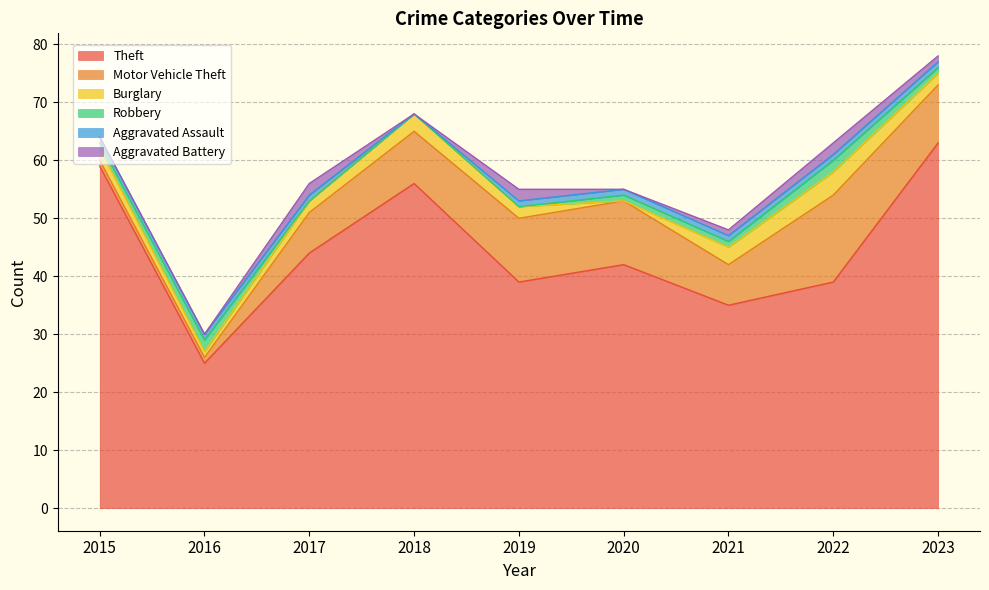

Count the number of data series in this chart.

6